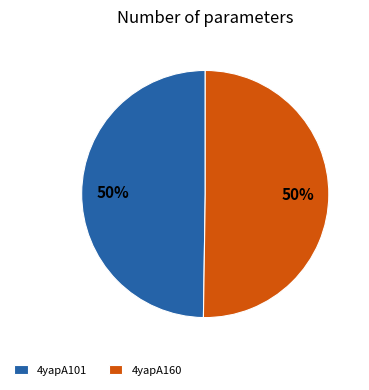

Count the number of slices in the pie.

2